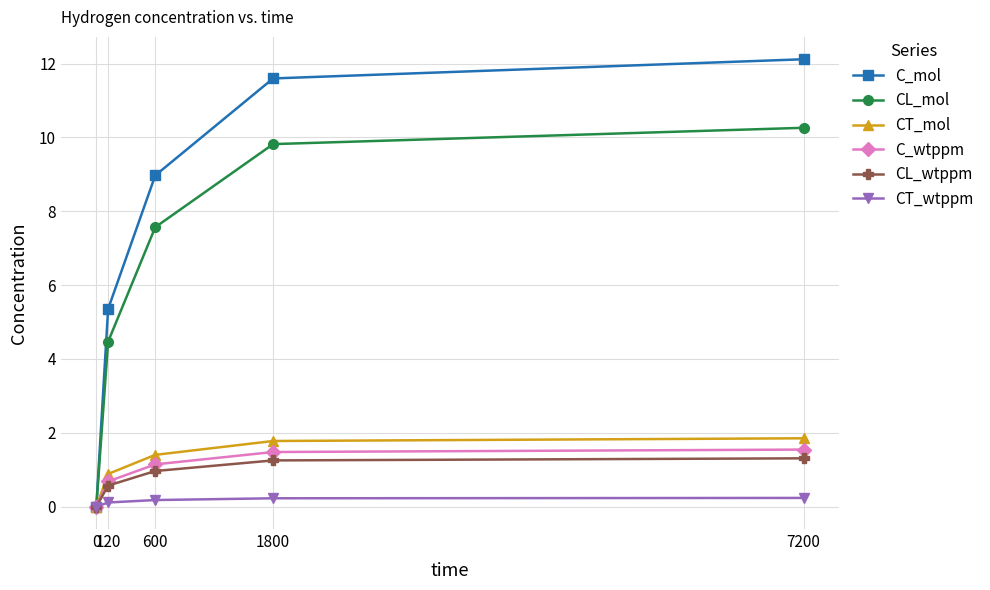

What is the difference between the highest and lowest values at 120?

5.2